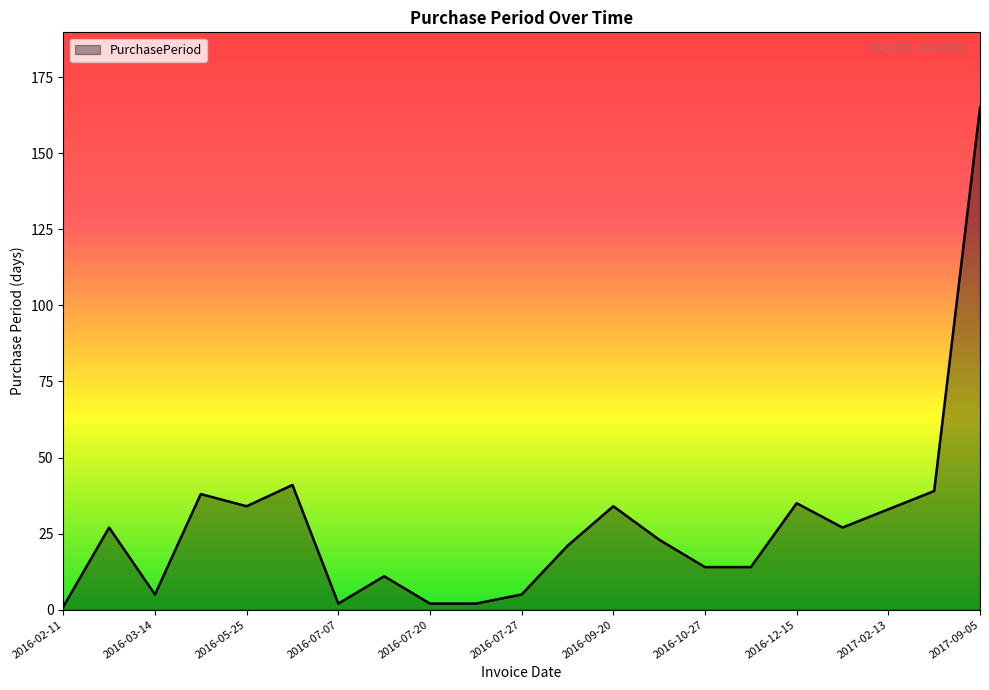

What is the maximum value shown in the chart?

165